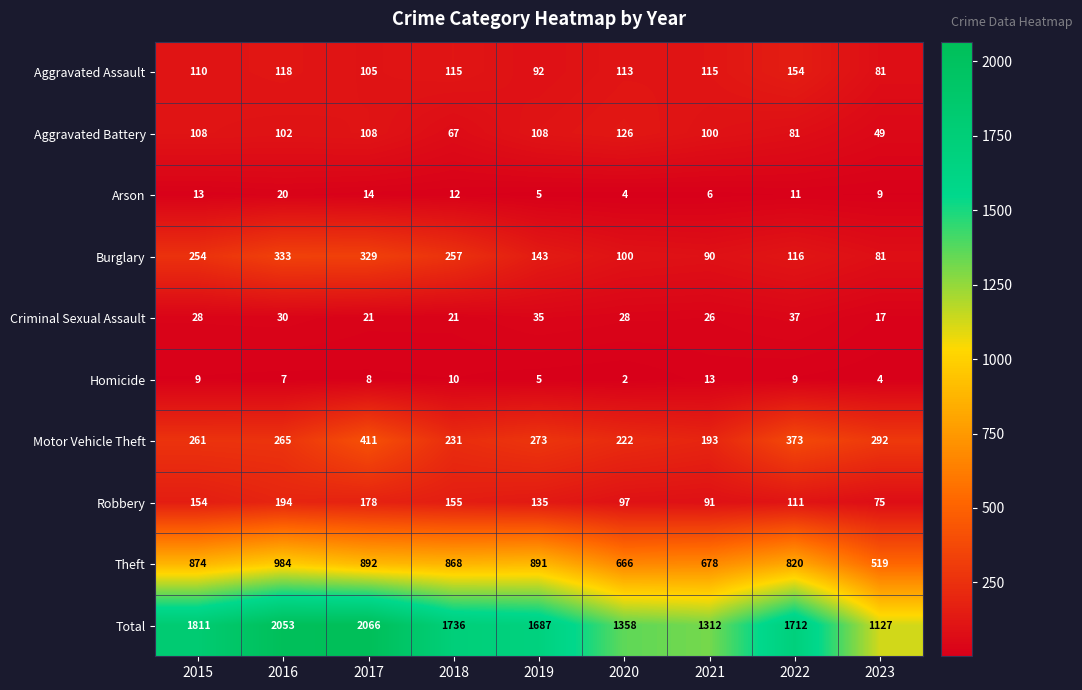

What is the difference between the maximum and minimum values in the Motor Vehicle Theft series?

218